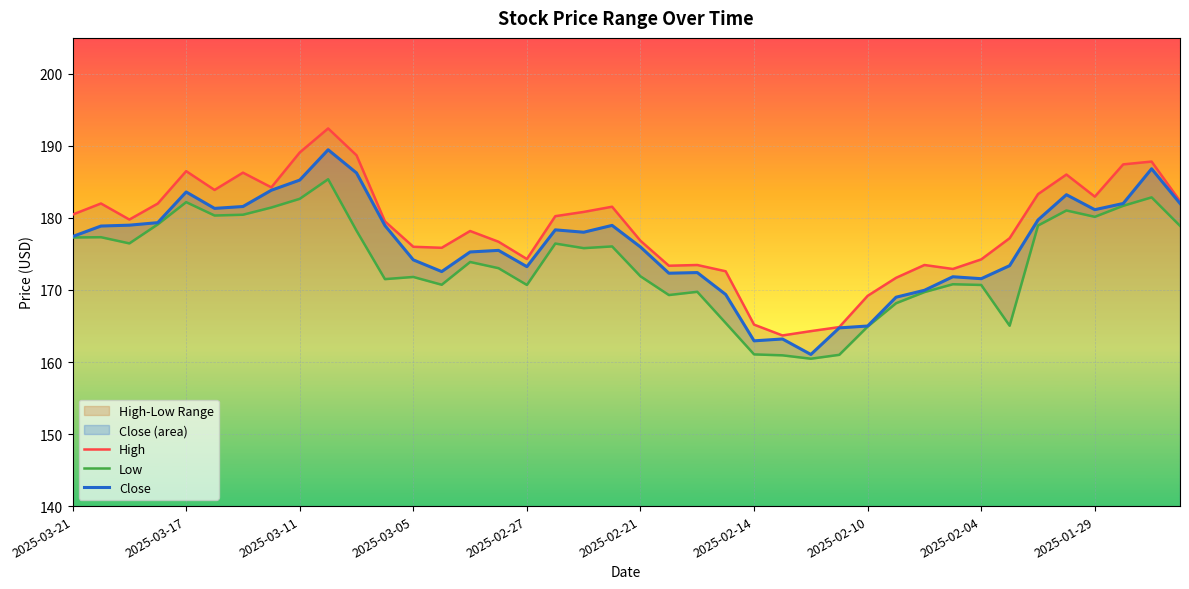

What is the minimum value for Close?

161.1